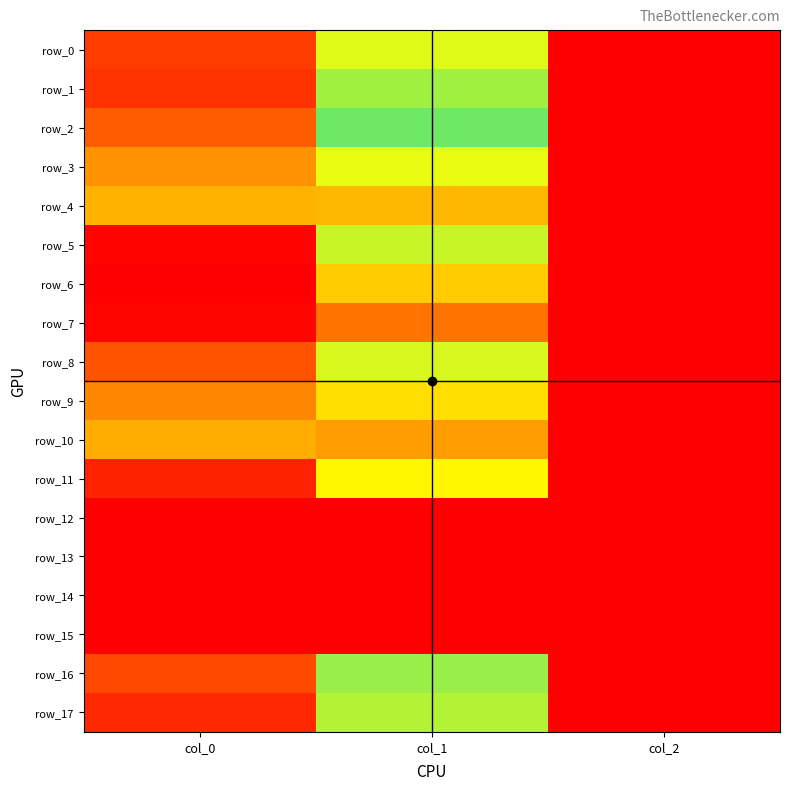

At how many categories does at least one series exceed 1065?

1